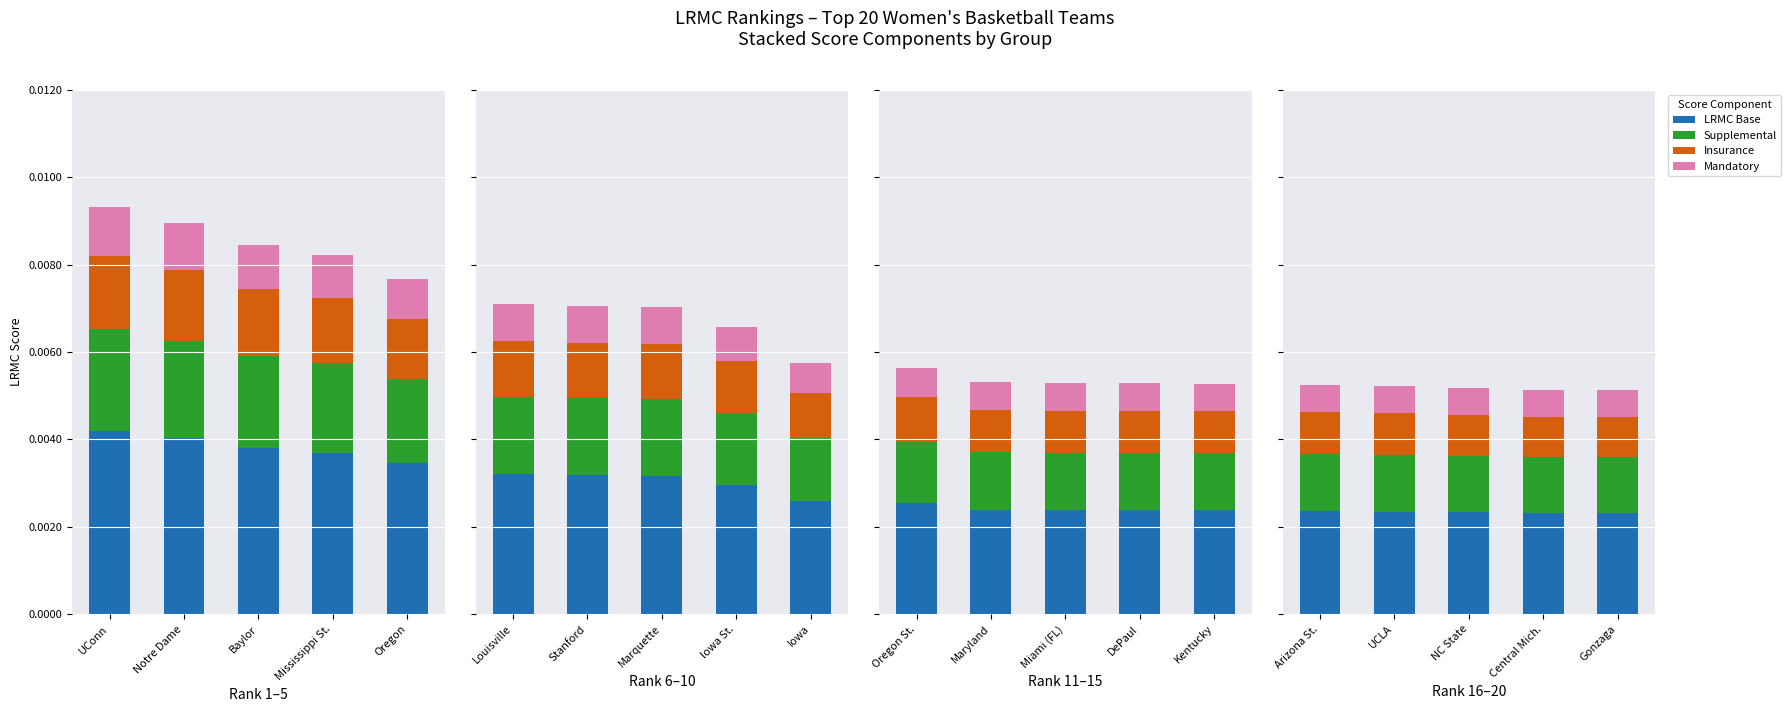

Is the value of Insurance at UCLA greater than the value of LRMC Base at Gonzaga?

No